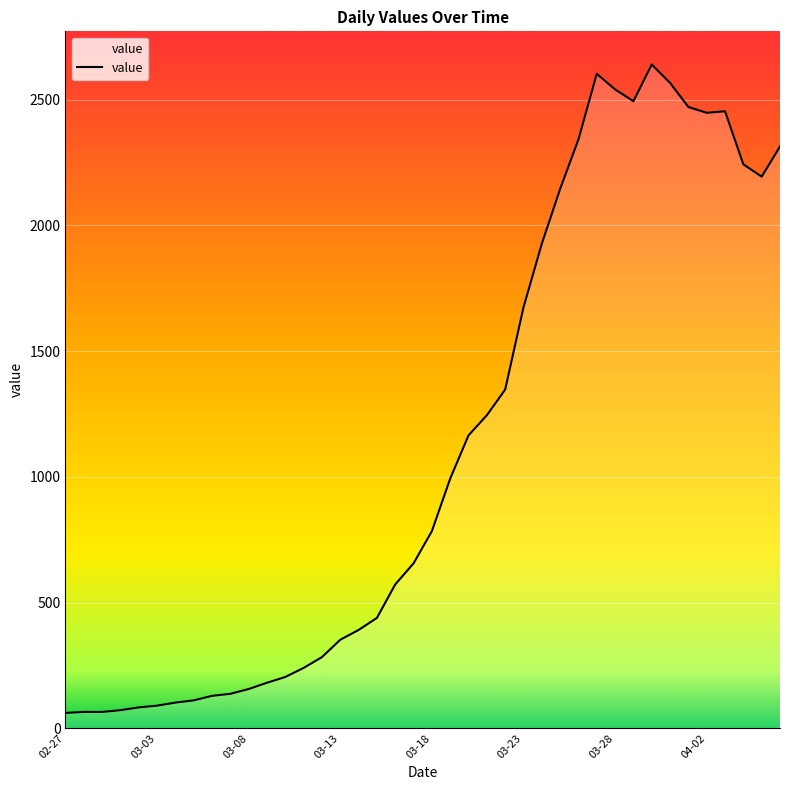

What is the difference between the maximum and minimum values?

2579